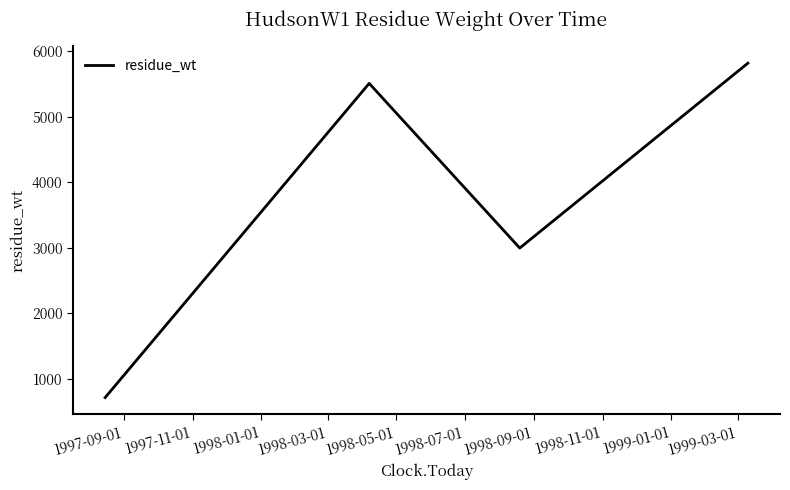

True or false: the data has more than 1 interior local peaks.

False